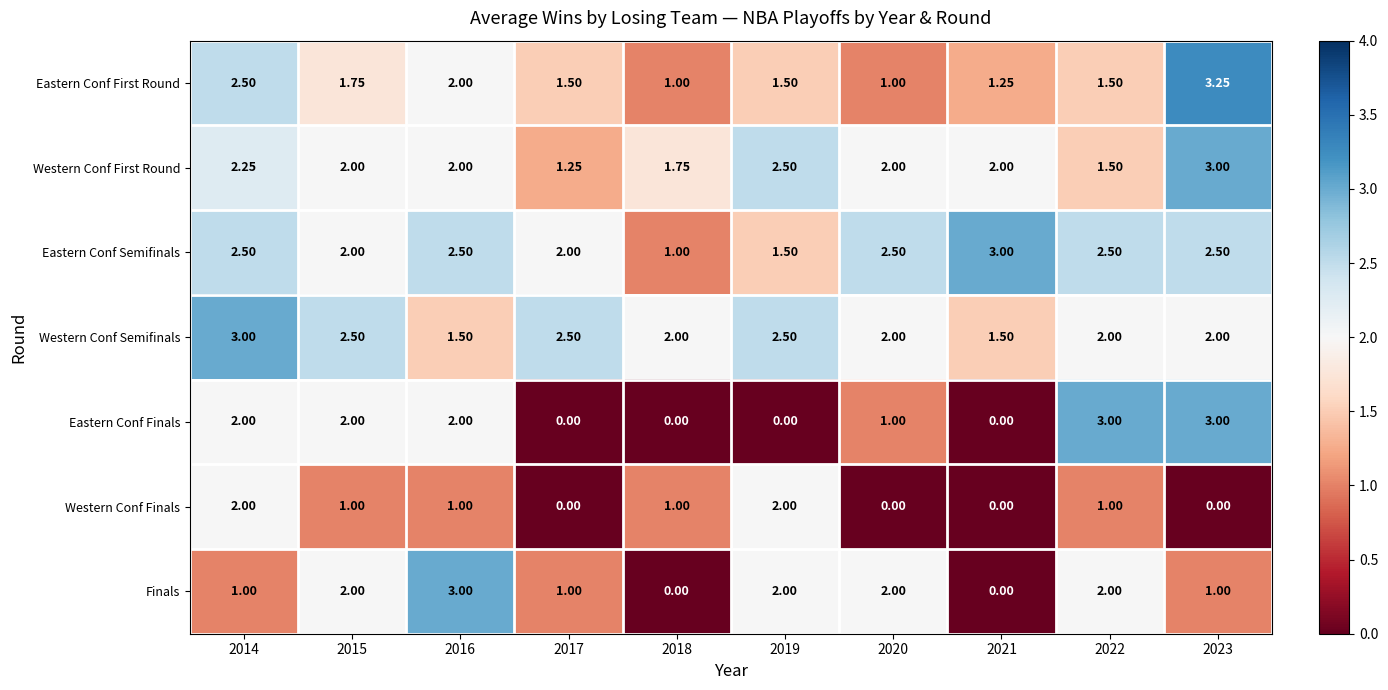

Which series has the largest total across all categories?

Eastern Conf Semifinals